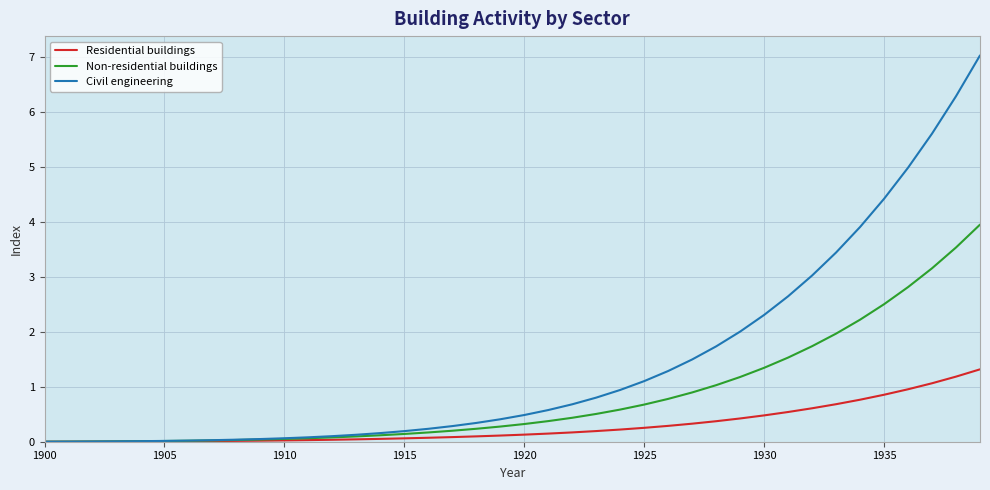

Which series has the largest total across all categories?

Civil engineering